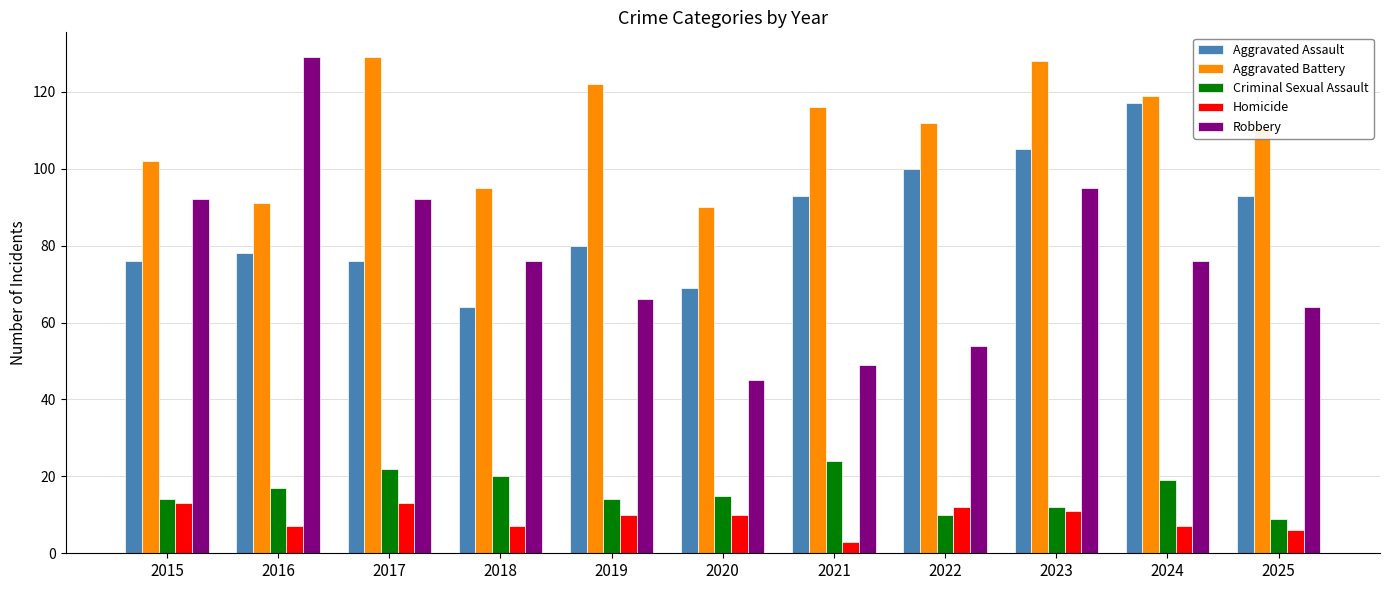

Where does the Aggravated Battery series first go above 112?

2017